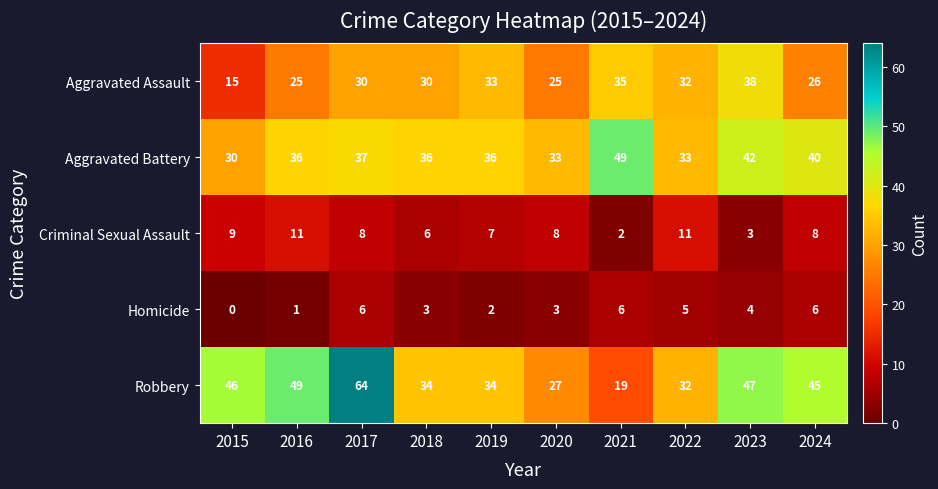

What is the average value of the Aggravated Battery series?

37